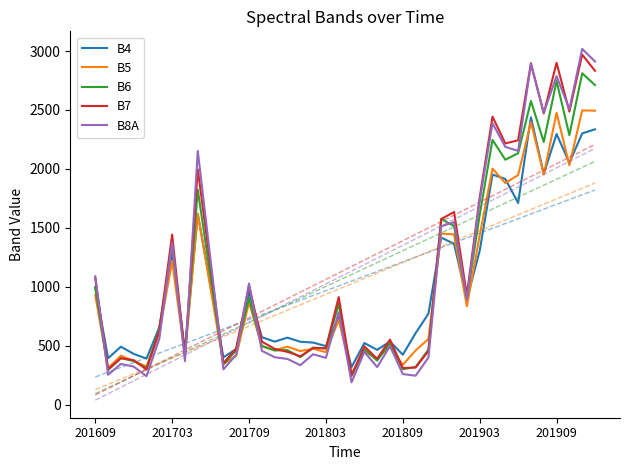

The value of B8A at 201803 is 216. True or false?

False